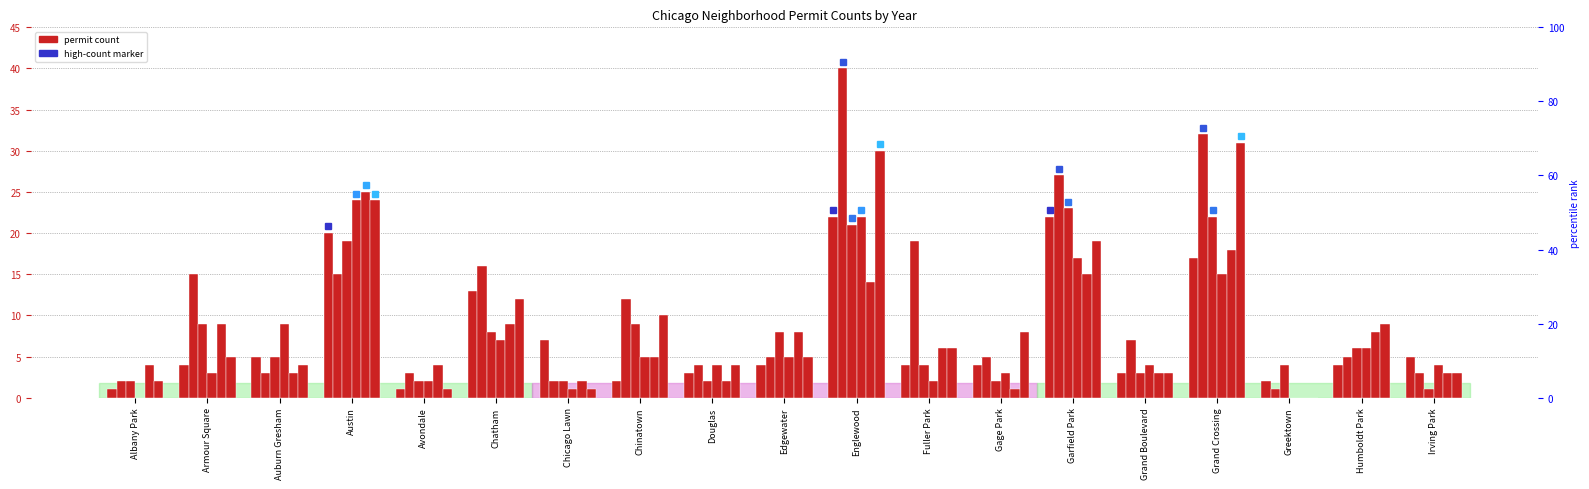

What is the value of the 2016 bar at the 2nd from the left?

3